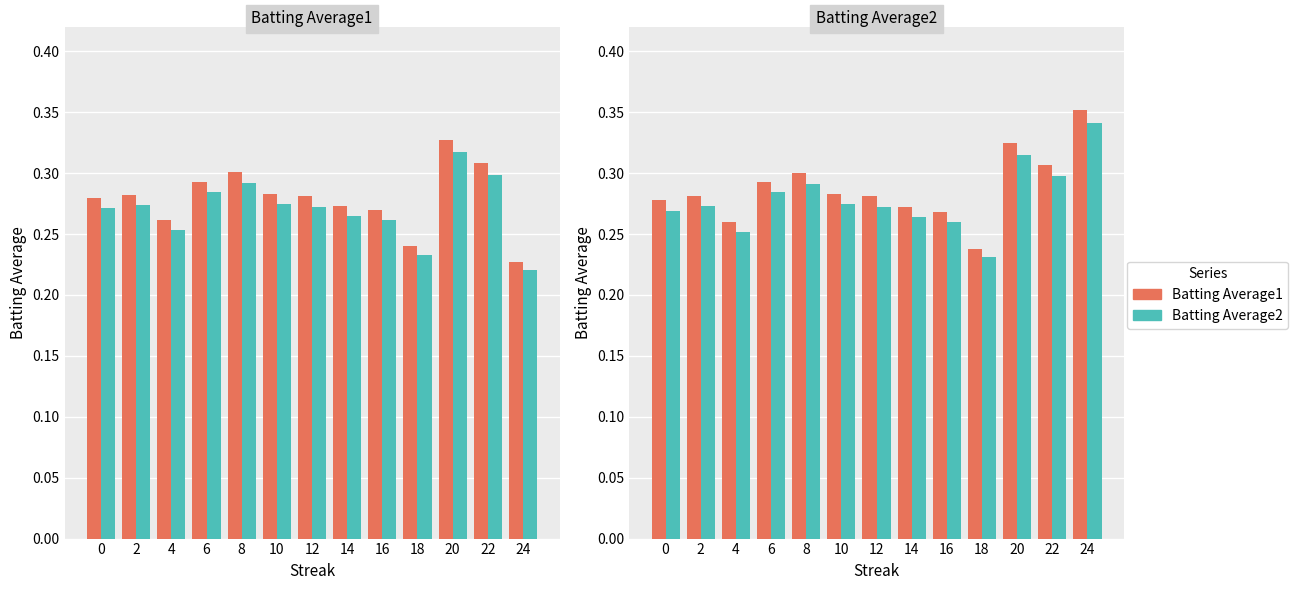

What is the difference between the maximum and minimum values in the Batting Average1 series?

0.1